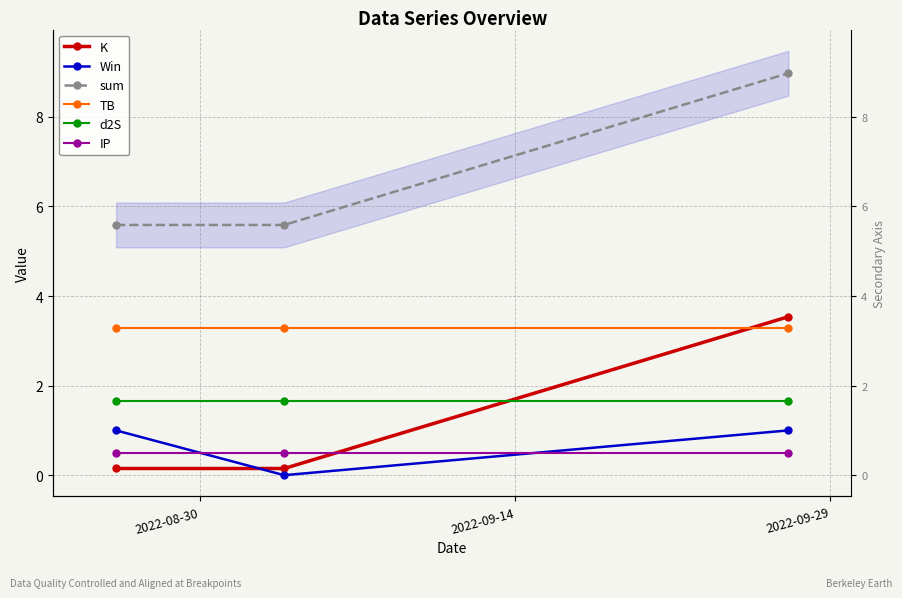

What position from the right is 2022-09-29?

1